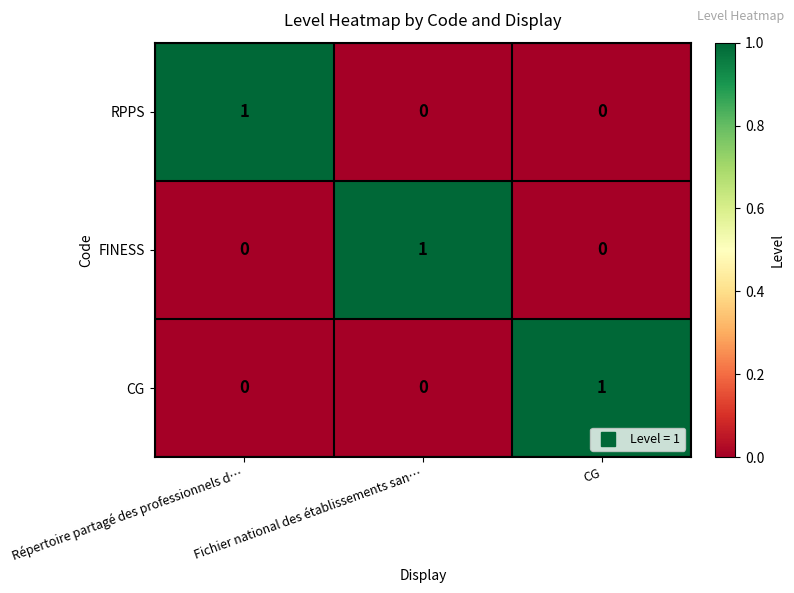

The FINESS series shows 1 at Fichier national des établissements san…. True or false?

True